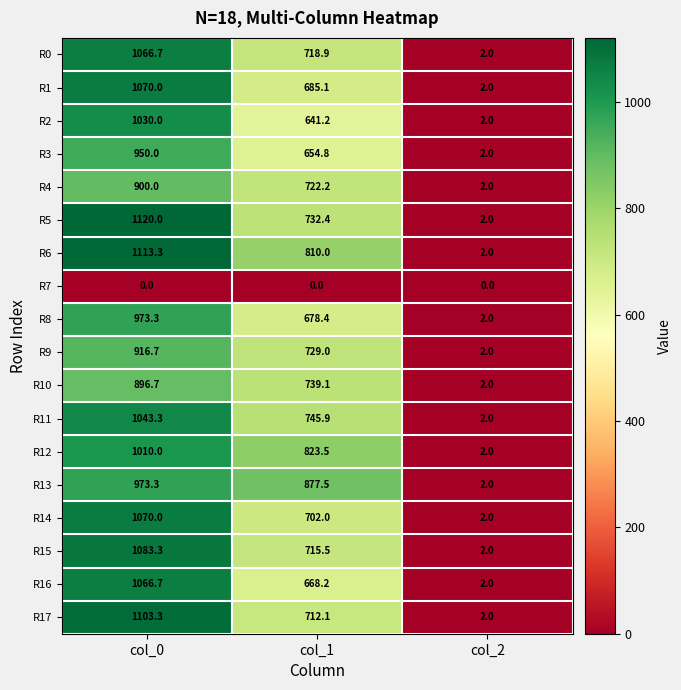

List the labels in order of R11 value, smallest first.

col_2, col_1, col_0